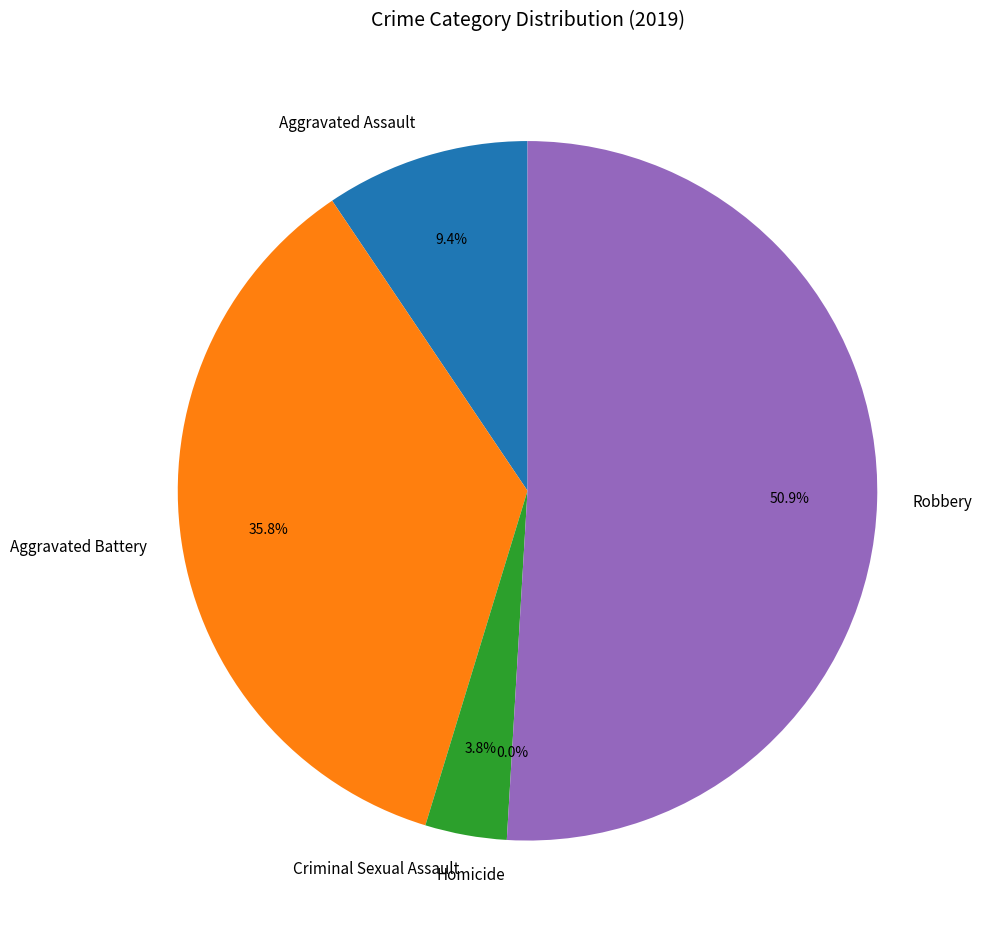

What percentage is the Criminal Sexual Assault slice, to the nearest percent?

4%